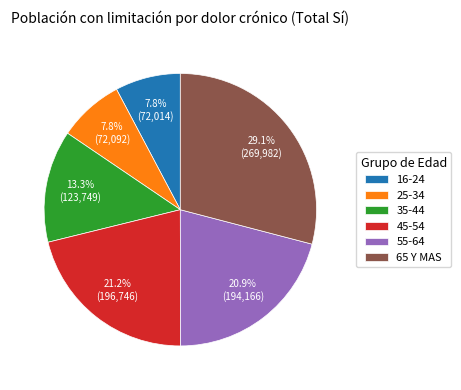

To the nearest percent, what portion does 16-24 represent?

8%